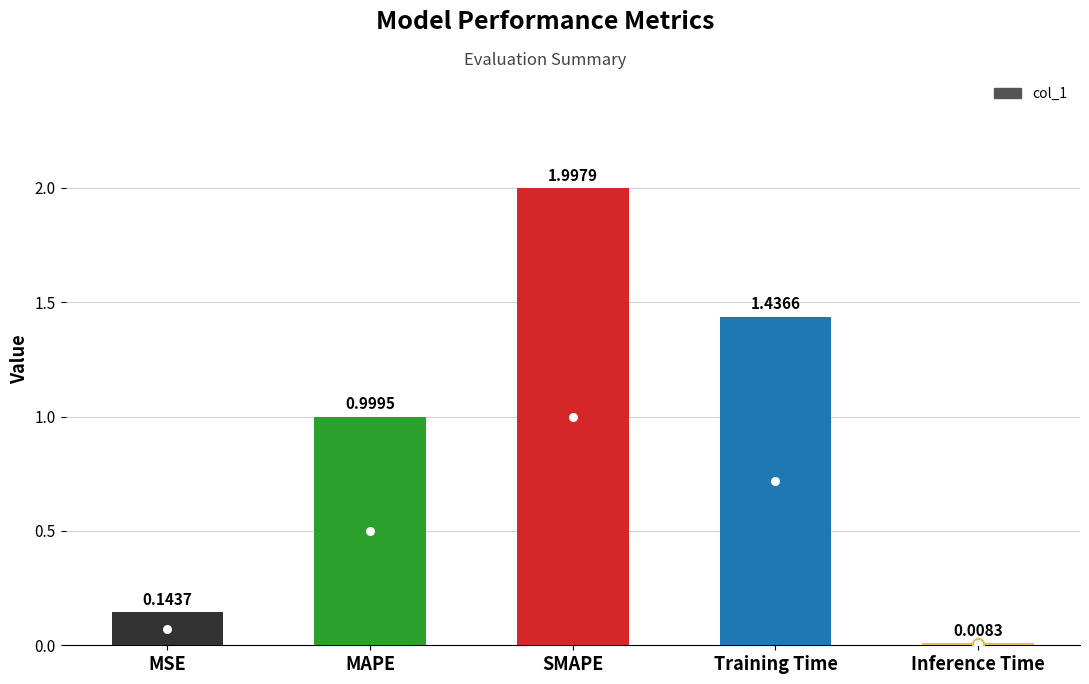

At which label is the value closest to 1?

MAPE